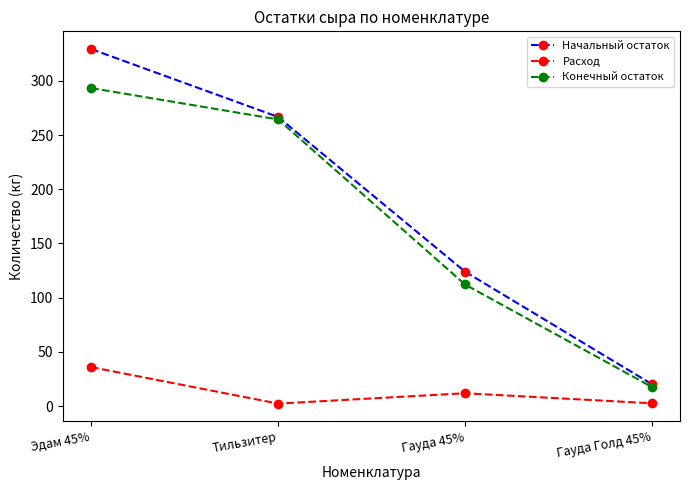

Is it true that Начальный остаток equals 266.7 at Тильзитер?

True